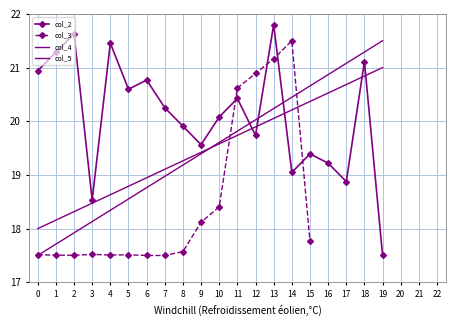

What is the total value across all series at 8?

75.9